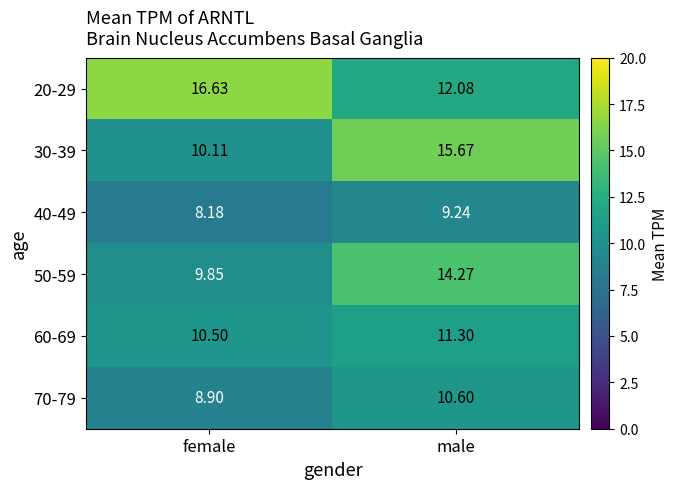

At which label is 60-69 closest to 10?

female